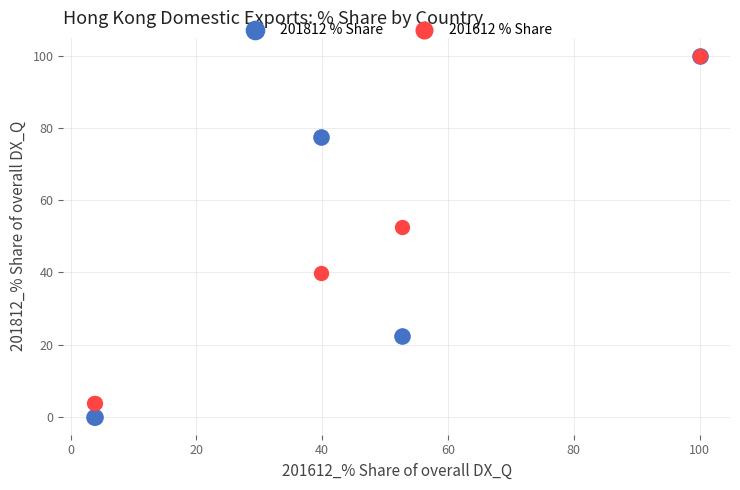

Across all series, what Y value is closest to 50?

52.7